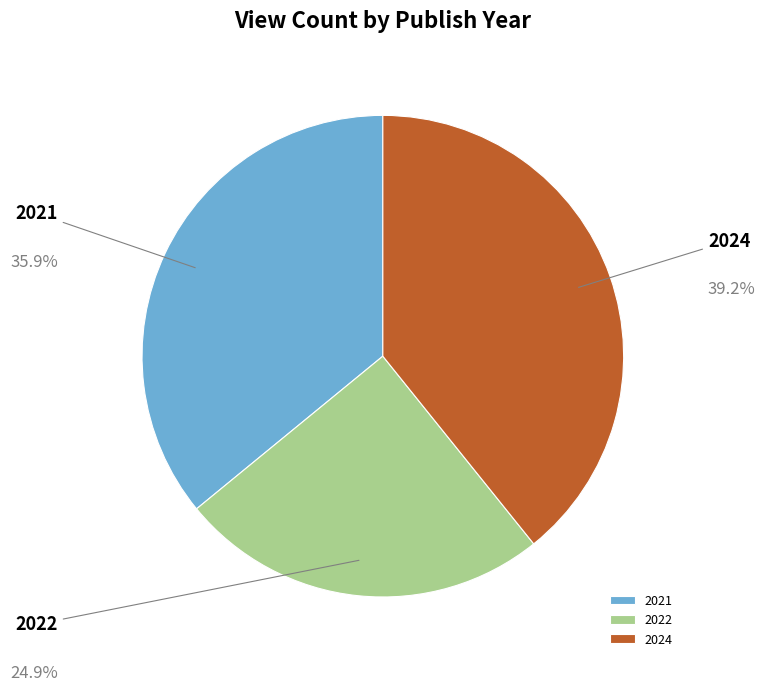

Rank the categories by value from lowest to highest.

2022, 2021, 2024